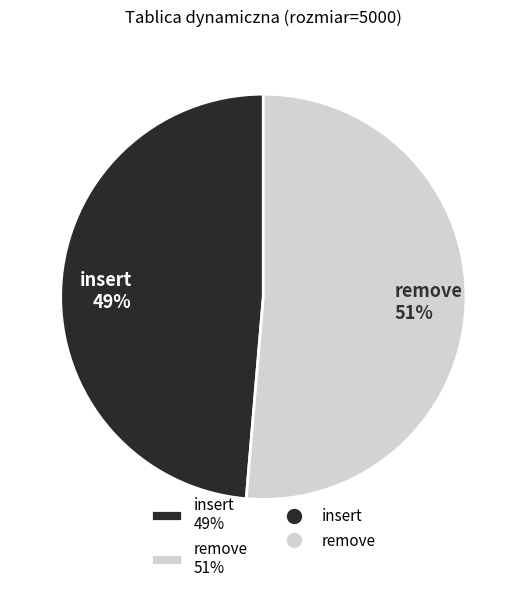

To the nearest percent, what is the average slice percentage?

50%